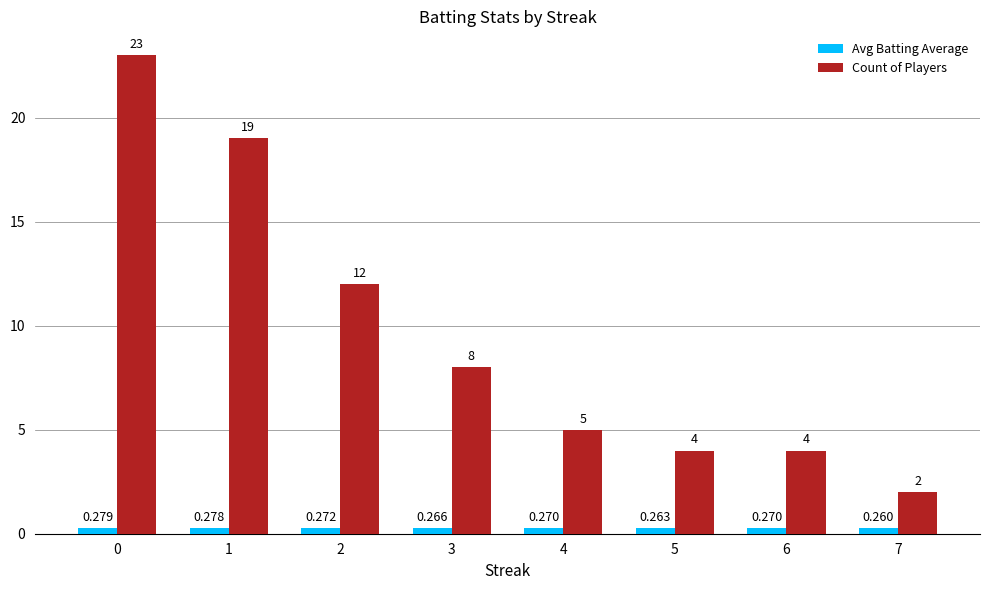

Which series has the largest total across all categories?

Count of Players